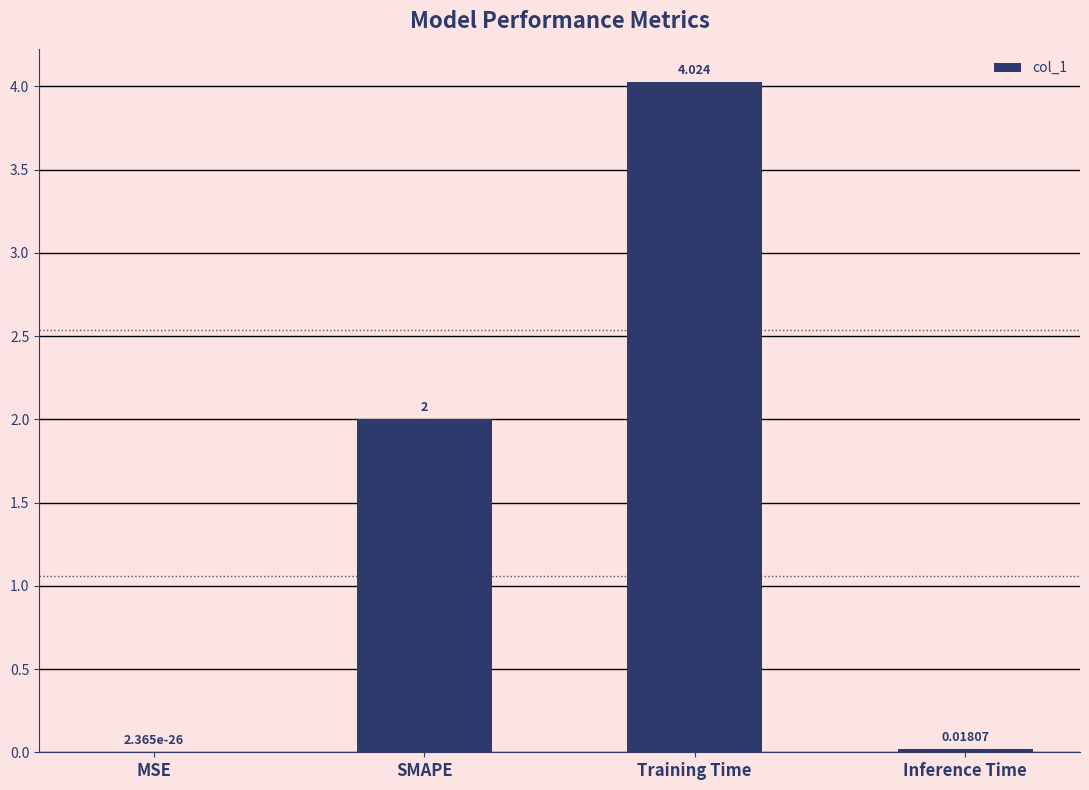

At which label is the value closest to 2?

SMAPE